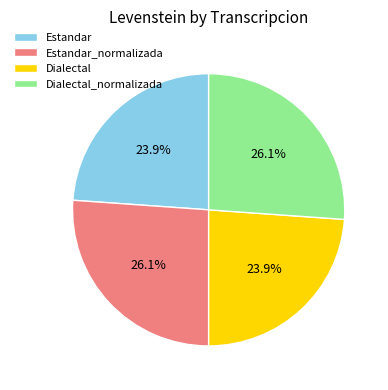

Approximately how many times larger is the value at Dialectal compared to Estandar?

1.0